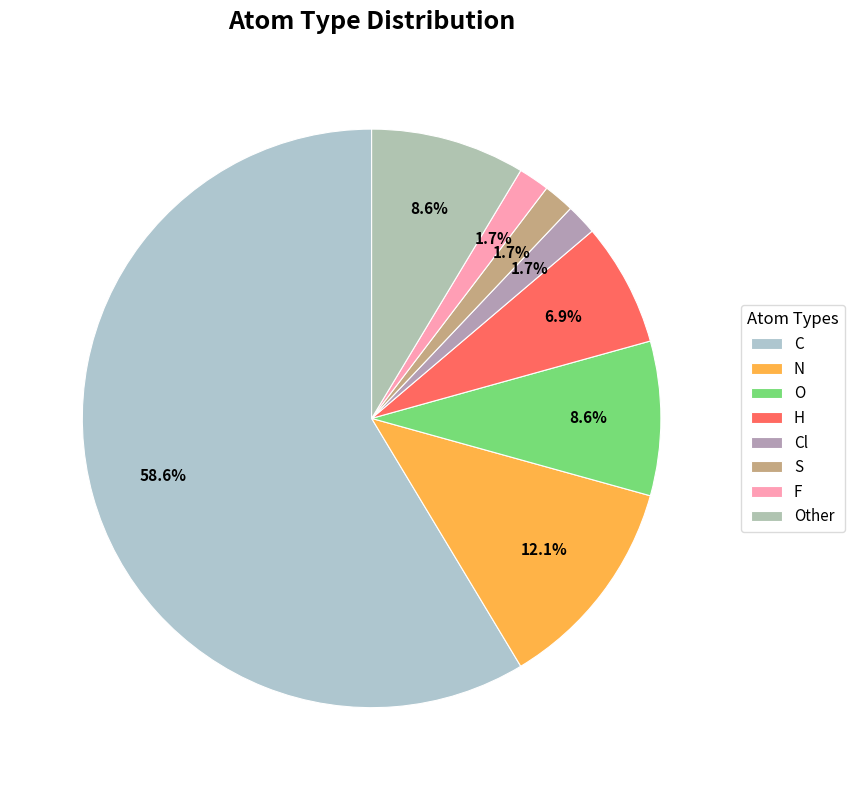

What percentage is NOT represented by H?

93.1%